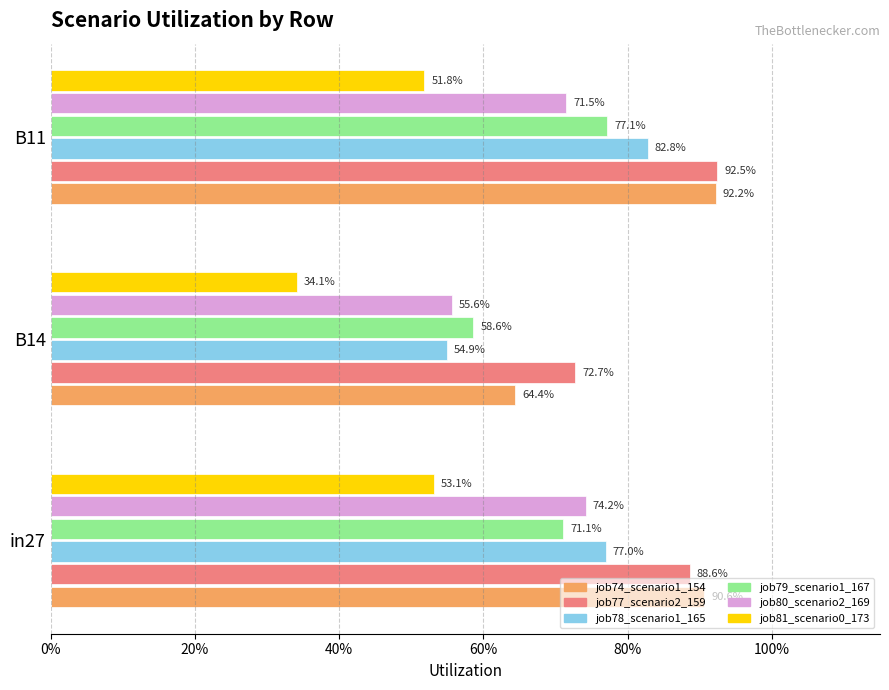

What are all the series names shown in the legend?

job74_scenario1_154, job77_scenario2_159, job78_scenario1_165, job79_scenario1_167, job80_scenario2_169, job81_scenario0_173